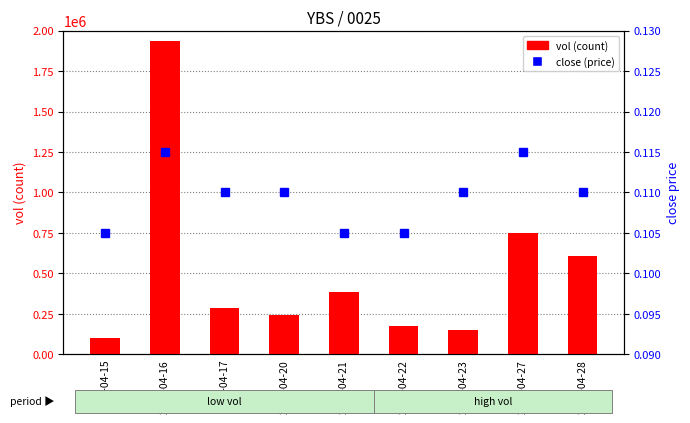

The value of close at 2020-04-27 is 0.2. True or false?

False